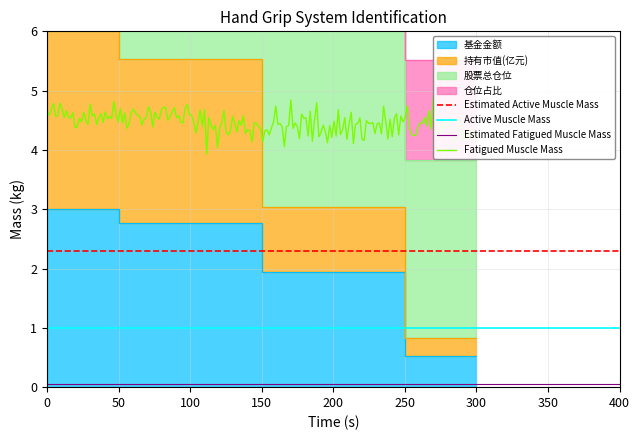

True or false: 持有市值(亿元) has a value of 5.5 at 300.

True